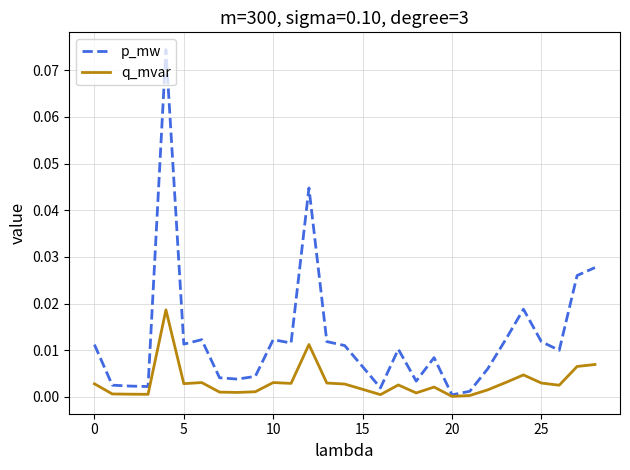

Rank the series by their average value, from lowest to highest.

q_mvar, p_mw